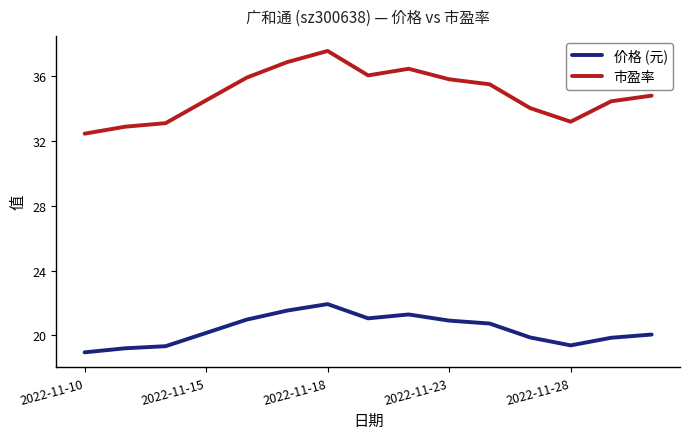

Is this an area chart (filled region under the line)?

No